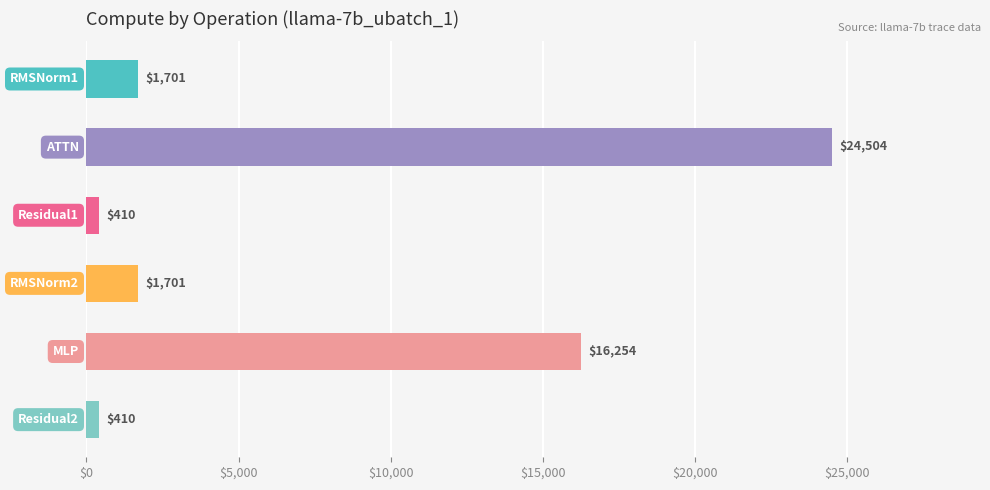

What is the greatest value displayed?

24504.2